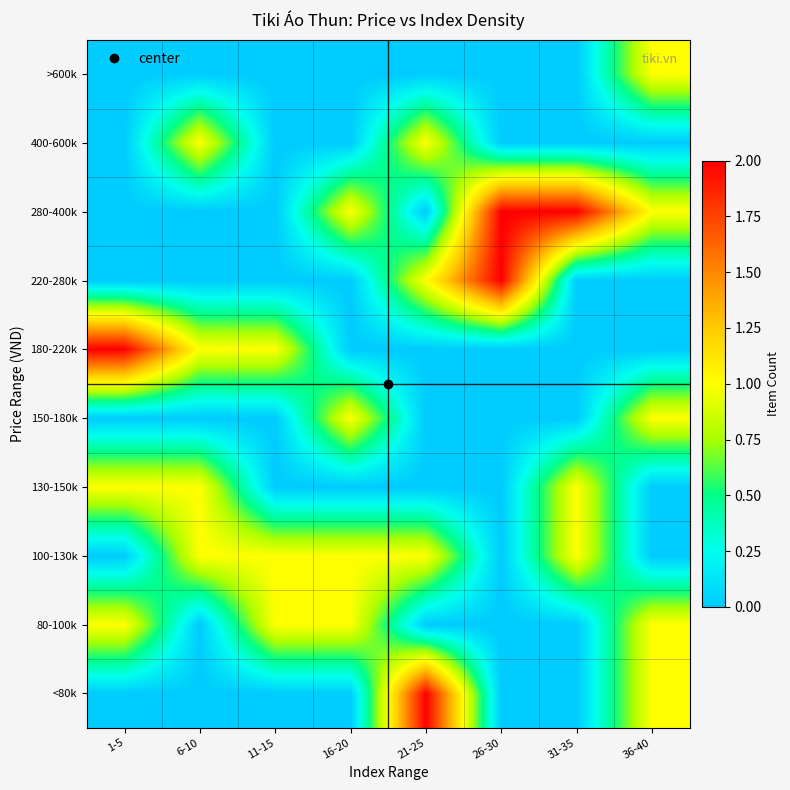

What is the greatest value displayed?

2